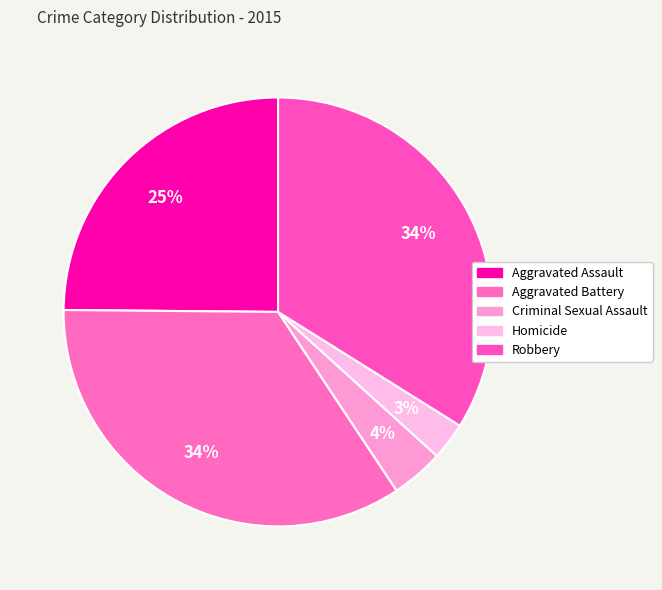

To the nearest percent, what is the combined percentage of Aggravated Assault and Homicide?

28%